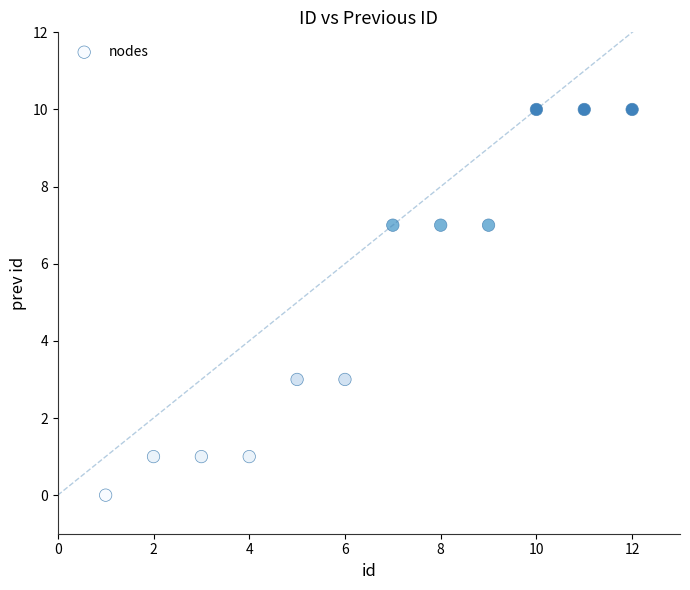

What is the average Y value?

5